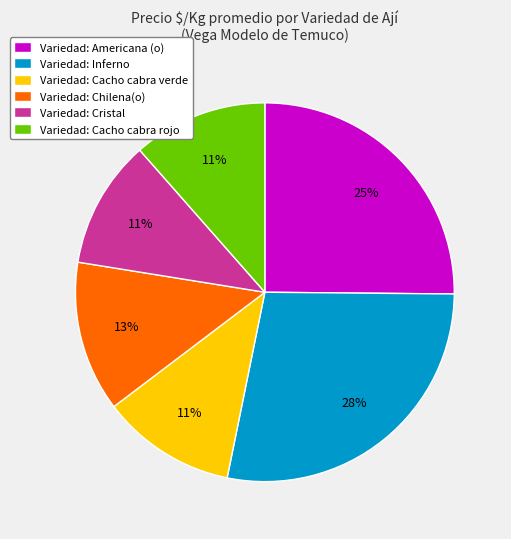

Which slice is the largest?

Variedad: Inferno